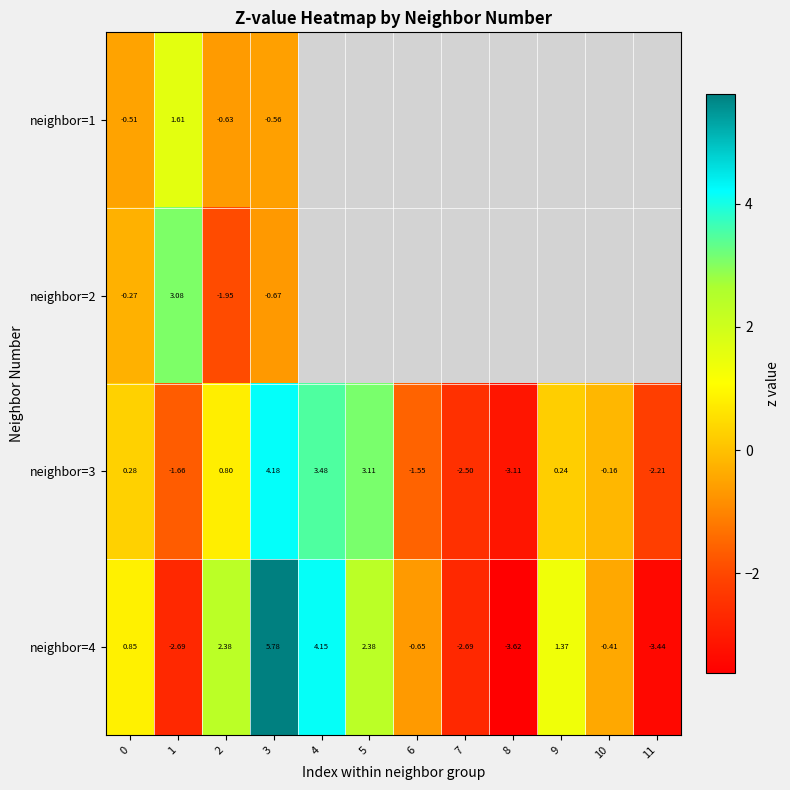

List the series in order of their peak value, highest first.

neighbor=4, neighbor=3, neighbor=2, neighbor=1